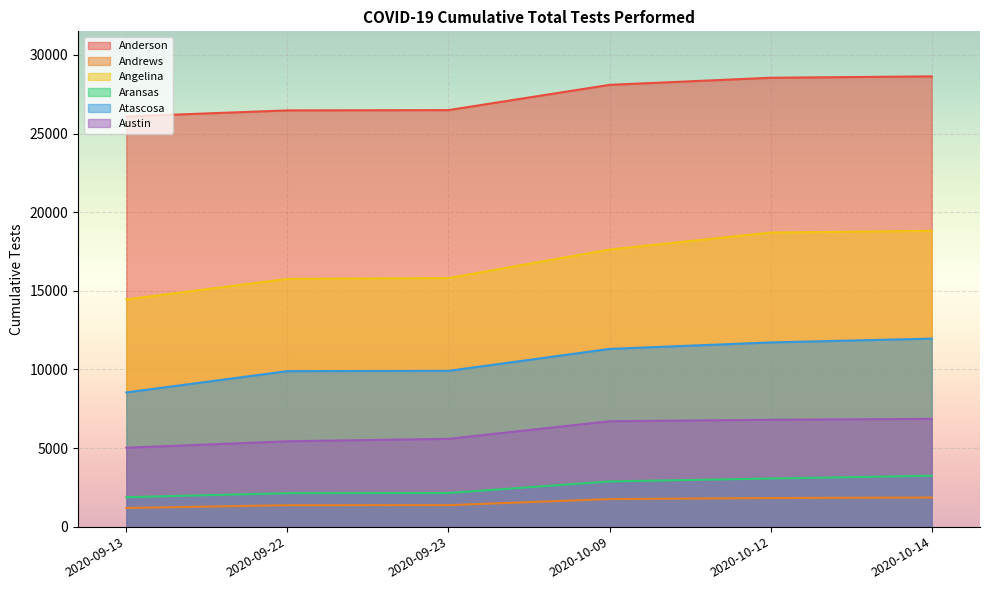

Which label corresponds to the smallest value in the chart?

2020-09-13